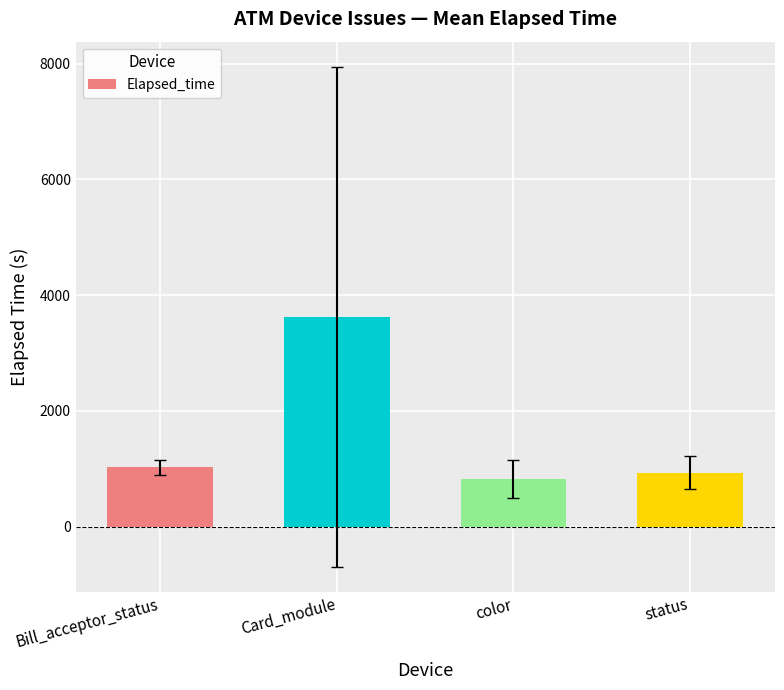

What is the label of the 3rd bar from the left?

color